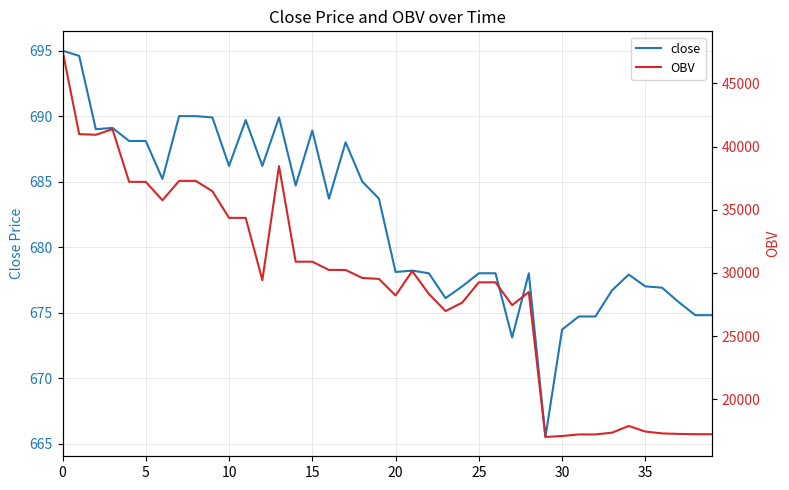

True or false: OBV has more than 2 interior local peaks.

True